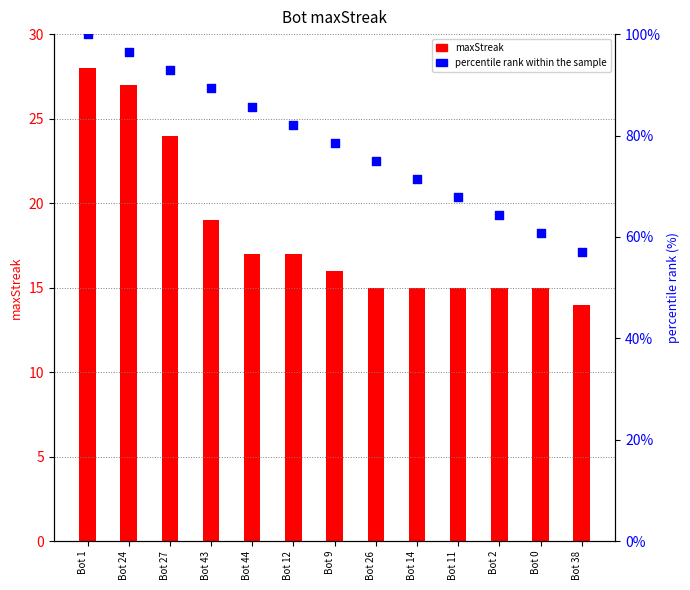

What are all the series names shown in the legend?

maxStreak, percentile rank